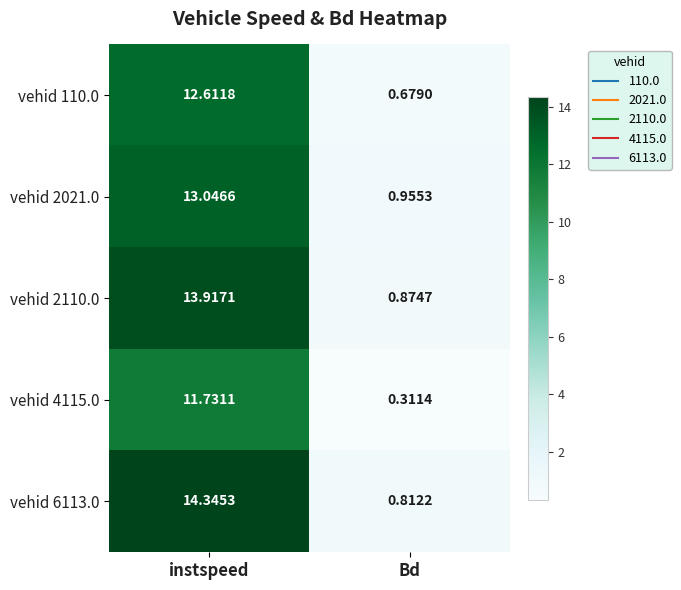

Which series has the largest total across all categories?

vehid 6113.0